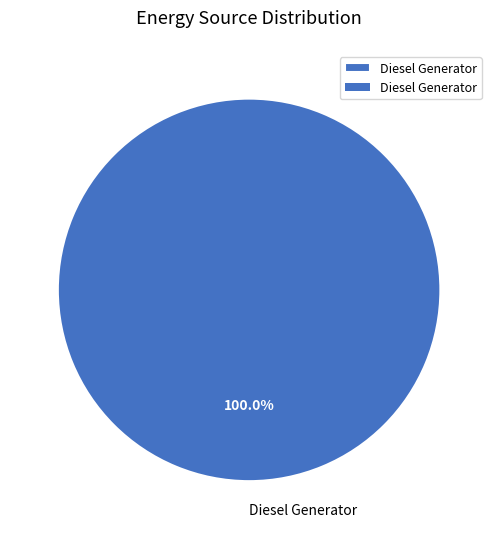

Is there any slice that represents more than half of the pie?

Yes